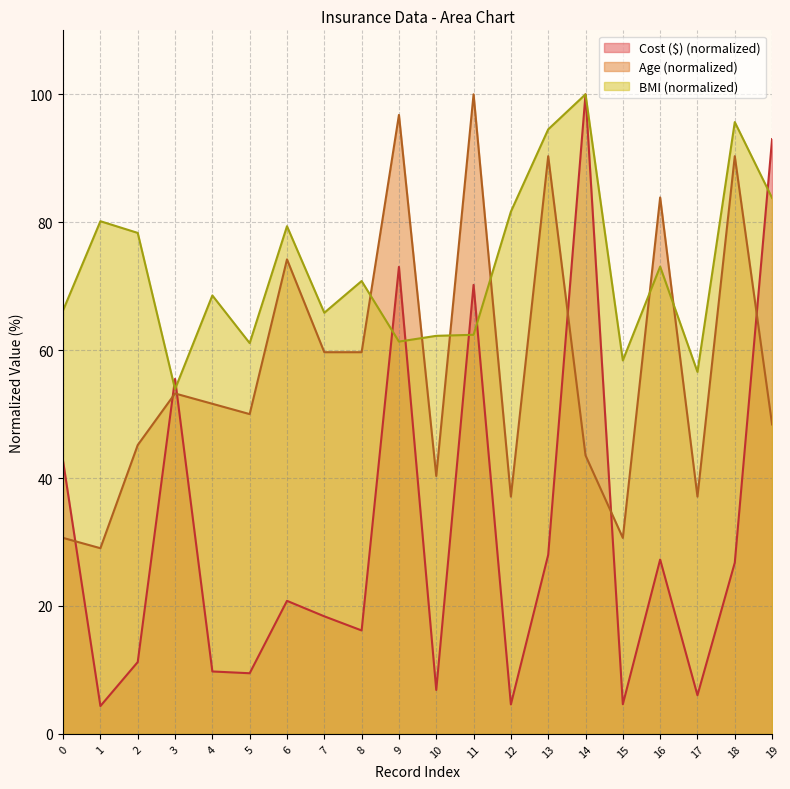

What is the value of the Age point at the 7th from the left?

74.2